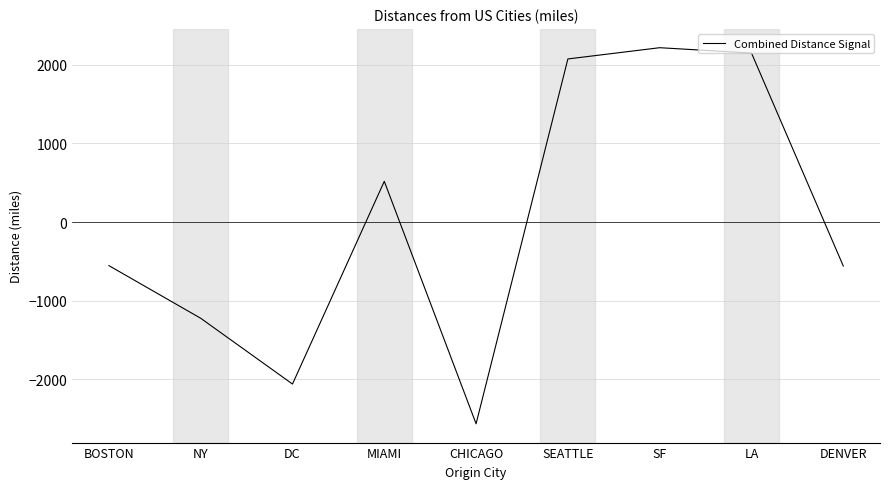

What is the sum of the values at NY and DENVER?

-1780.2